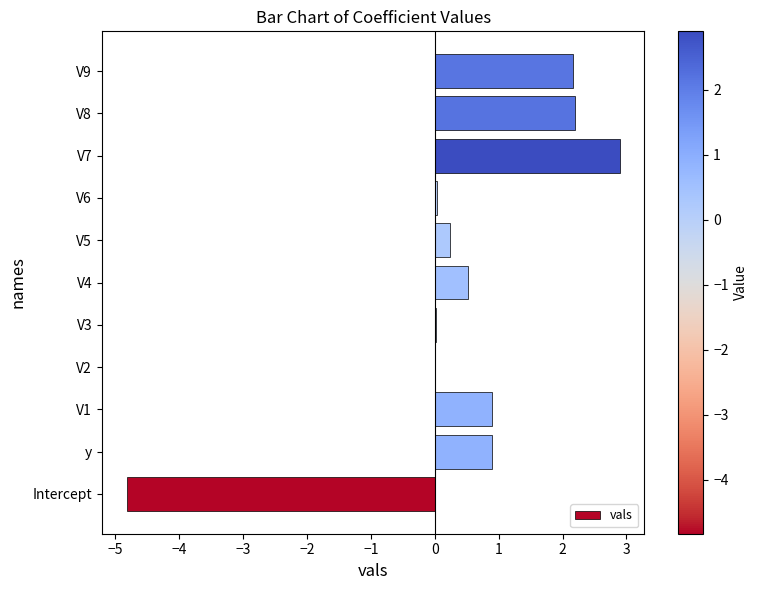

Is it true that the value at V8 is 2.2?

True